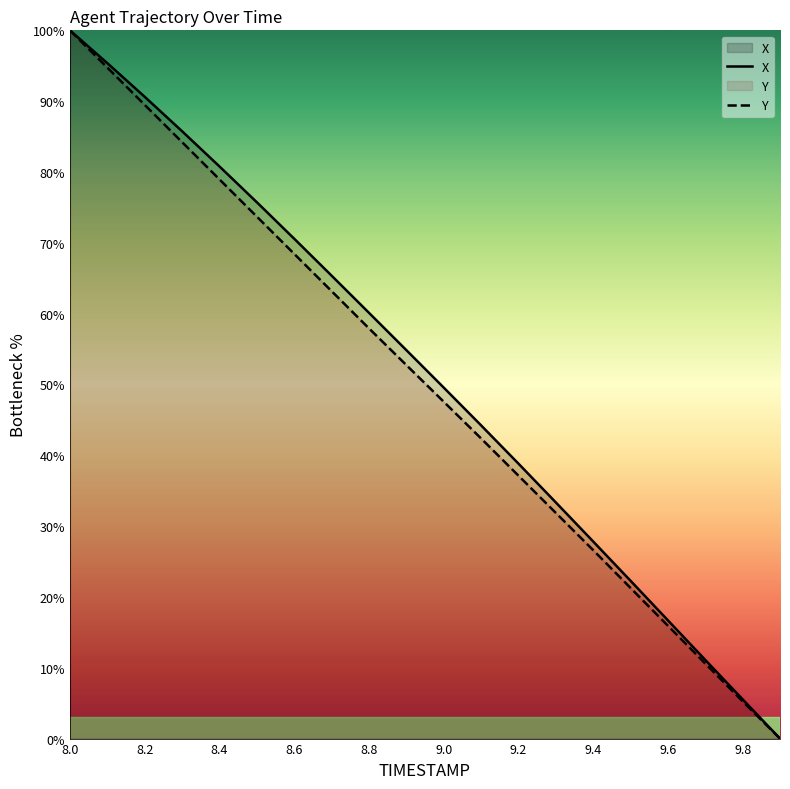

What is the difference between the second highest and second lowest values in the Y series?

89.5